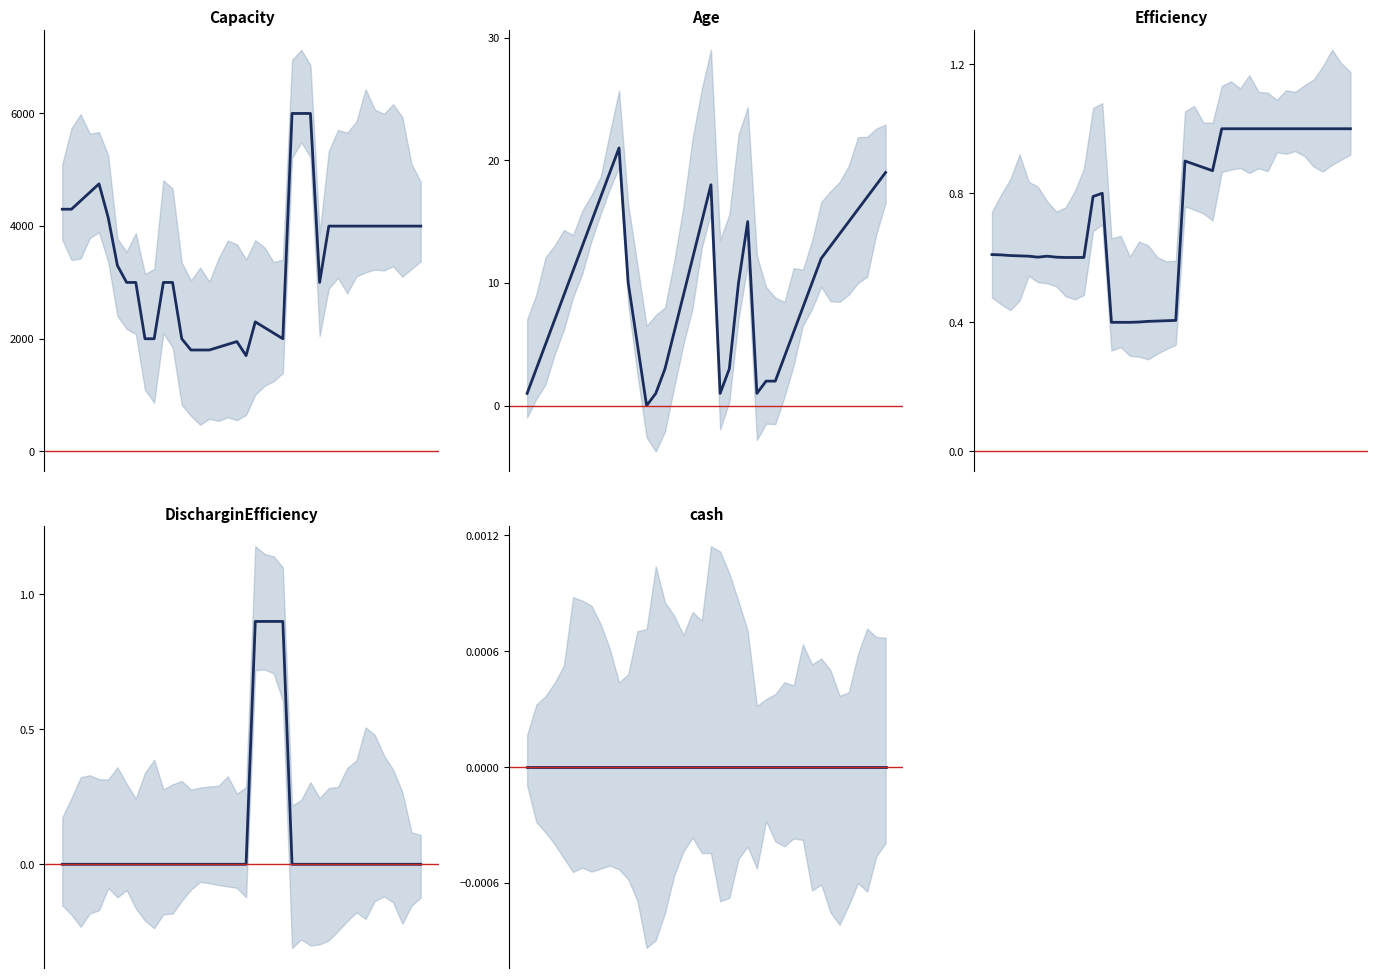

Does the chart have visible grid lines?

No